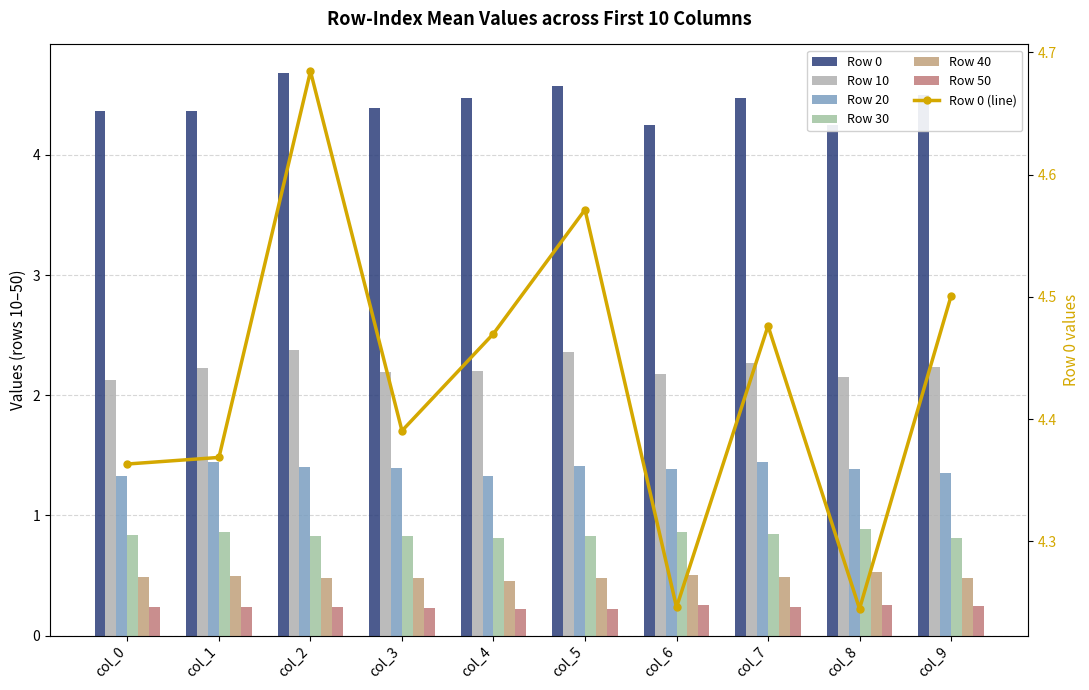

Is it true that 0 equals 7.0 at col_0?

False